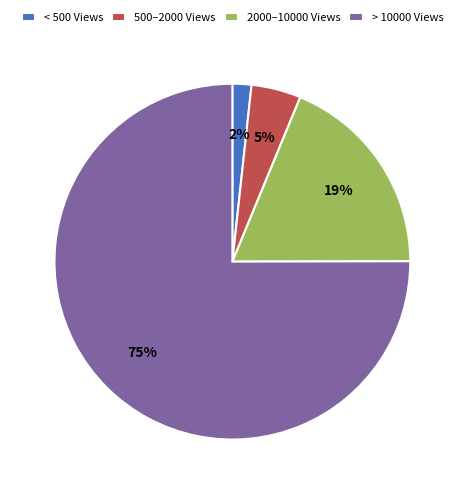

To the nearest percent, what portion does 2000–10000 Views represent?

19%